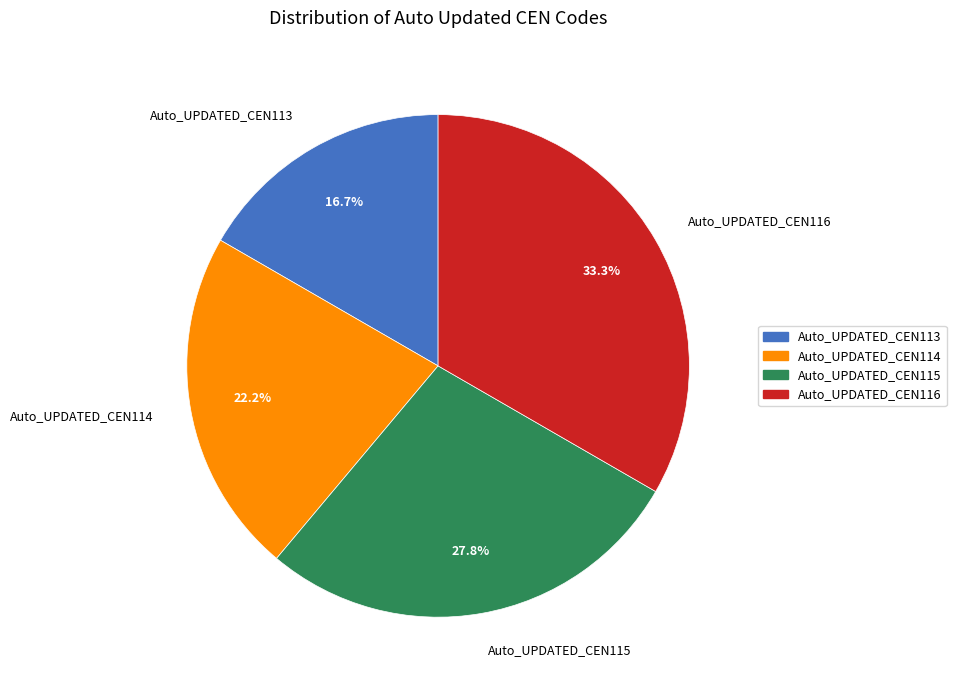

Combined, do Auto_UPDATED_CEN116 and Auto_UPDATED_CEN115 account for over 50%?

Yes